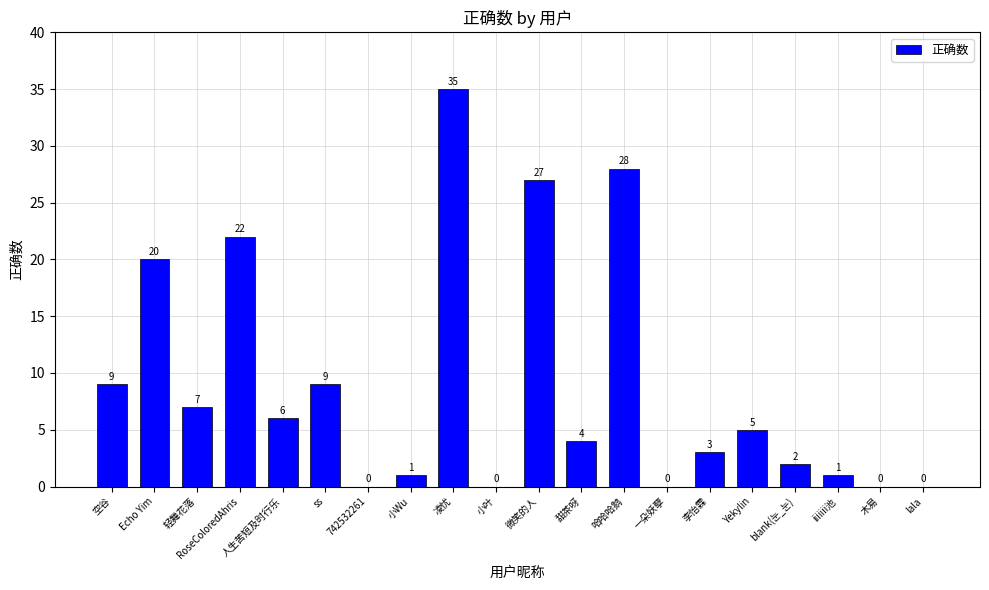

At which label does the data first exceed 5?

空谷